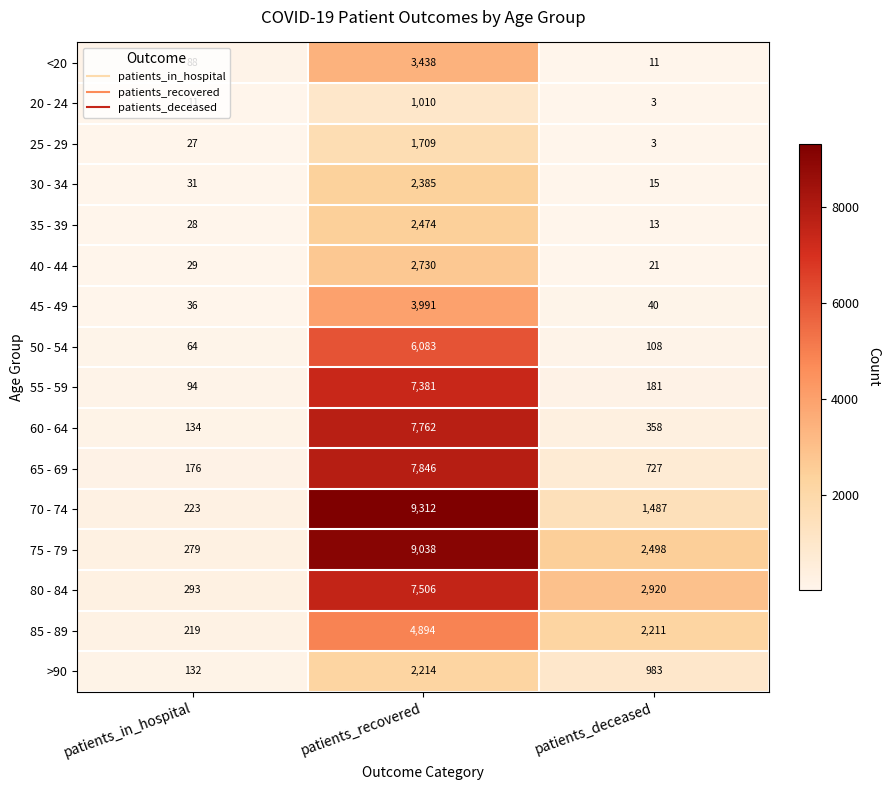

At patients_in_hospital, list the series in order from largest to smallest.

80 - 84, 75 - 79, 70 - 74, 85 - 89, 65 - 69, 60 - 64, >90, 55 - 59, <20, 50 - 54, 45 - 49, 30 - 34, 40 - 44, 35 - 39, 25 - 29, 20 - 24